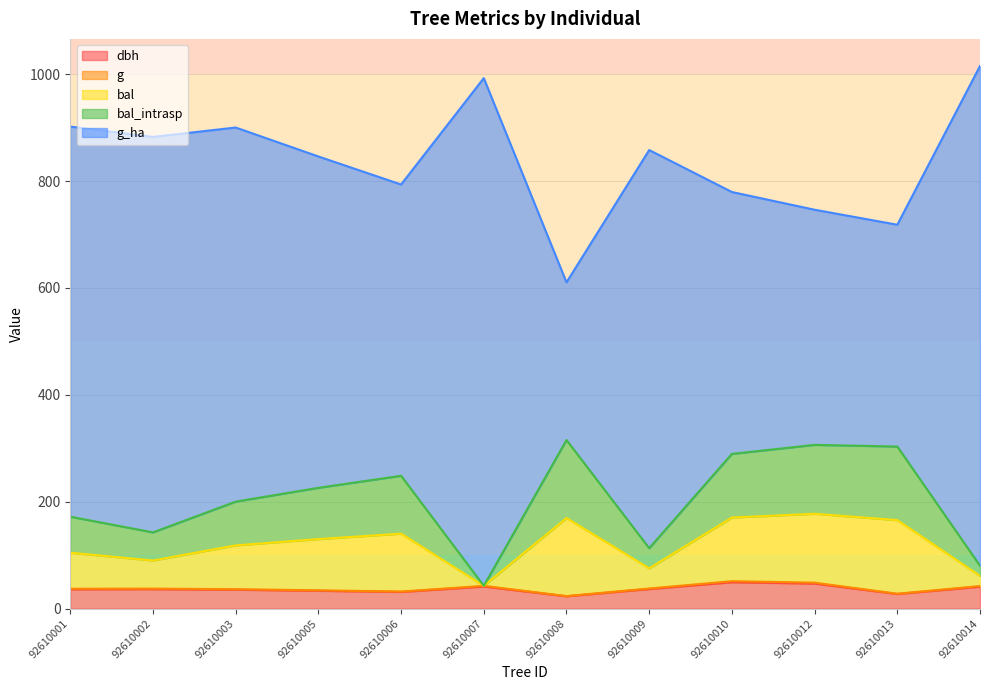

Does the chart display data point markers on the line(s)?

No